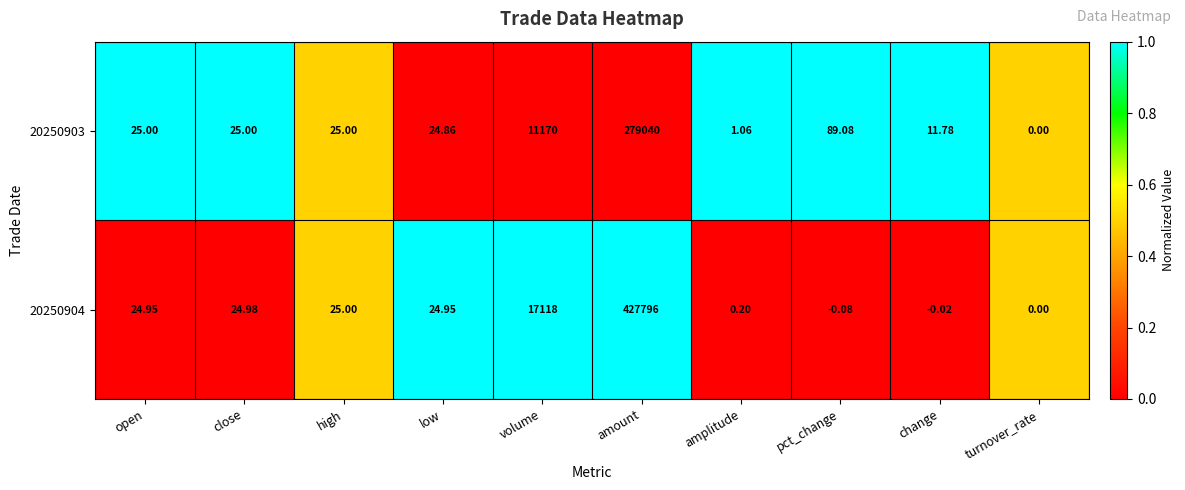

What is the difference between the highest and lowest values at change?

11.8